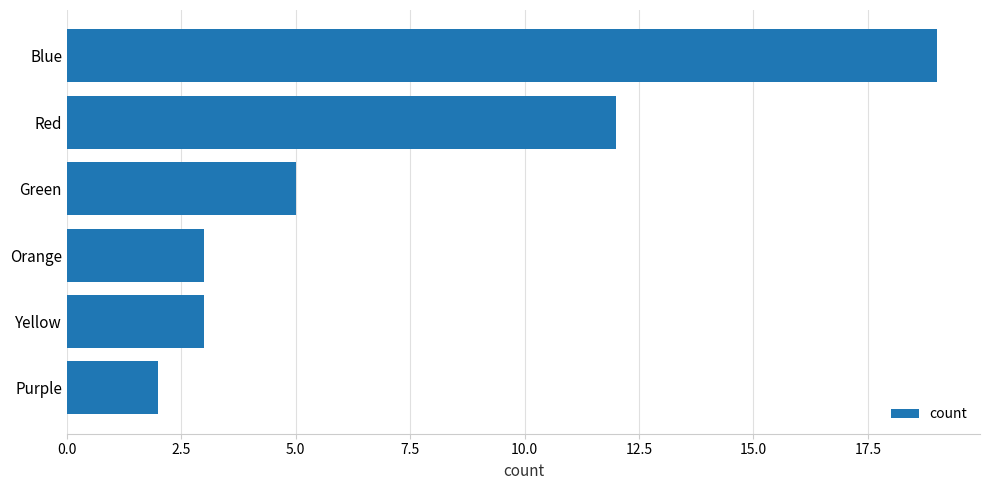

What is the difference between the maximum and second lowest values?

16